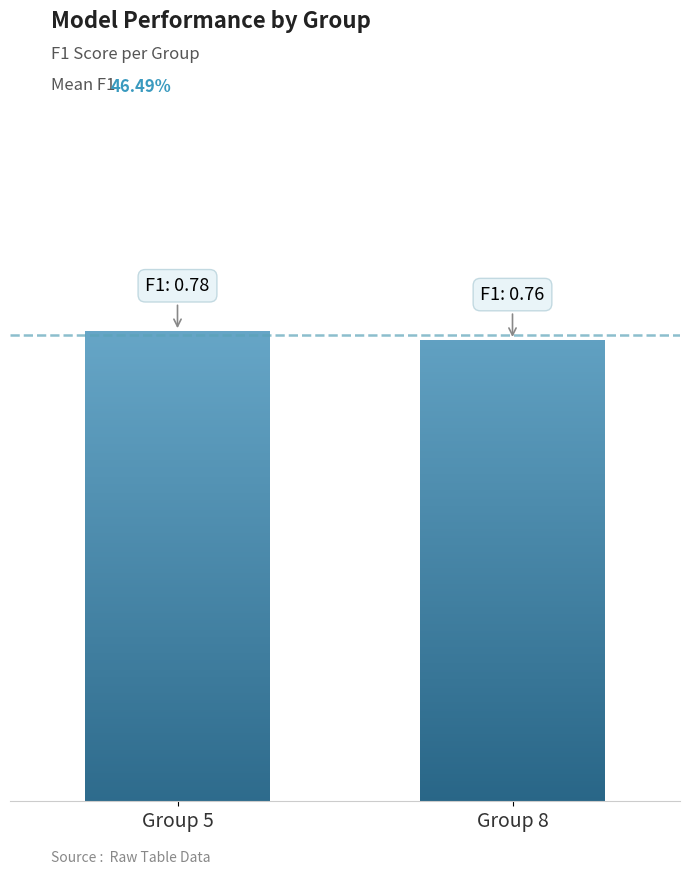

At which category is the sum across all series the highest?

5